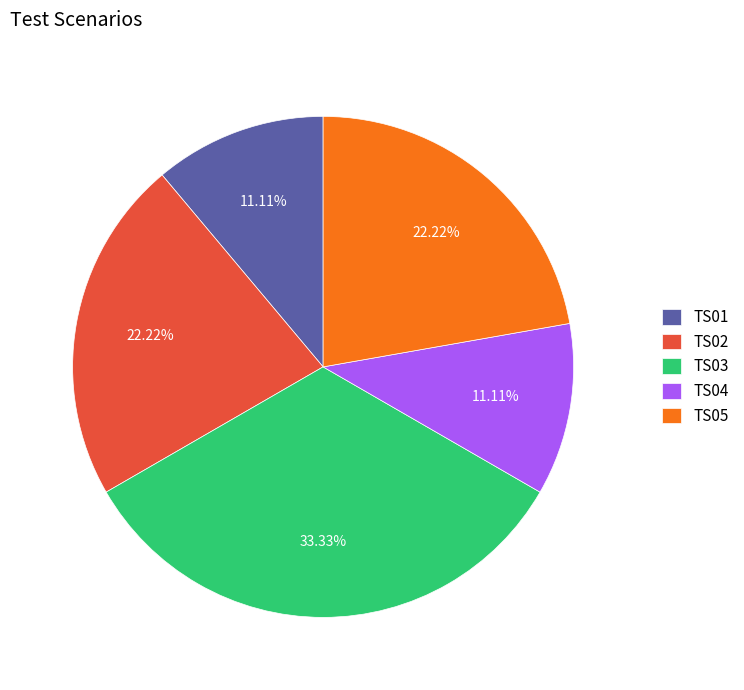

Is it true that TS03 is 33% of the pie?

True